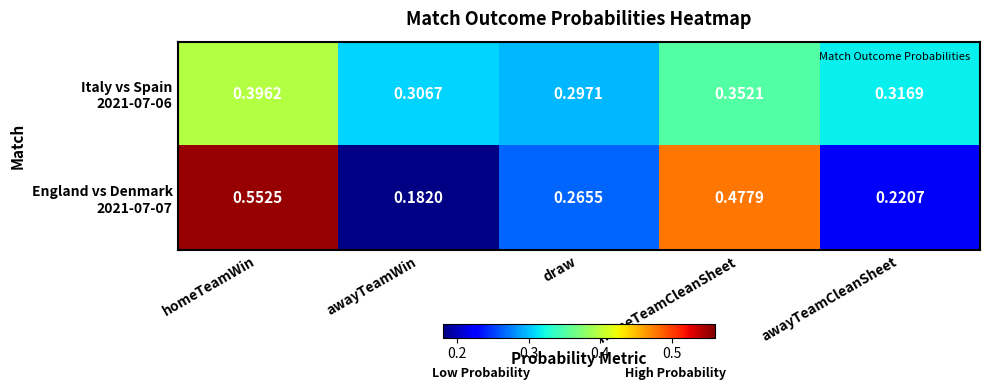

Which label corresponds to the smallest value in the chart?

awayTeamWin